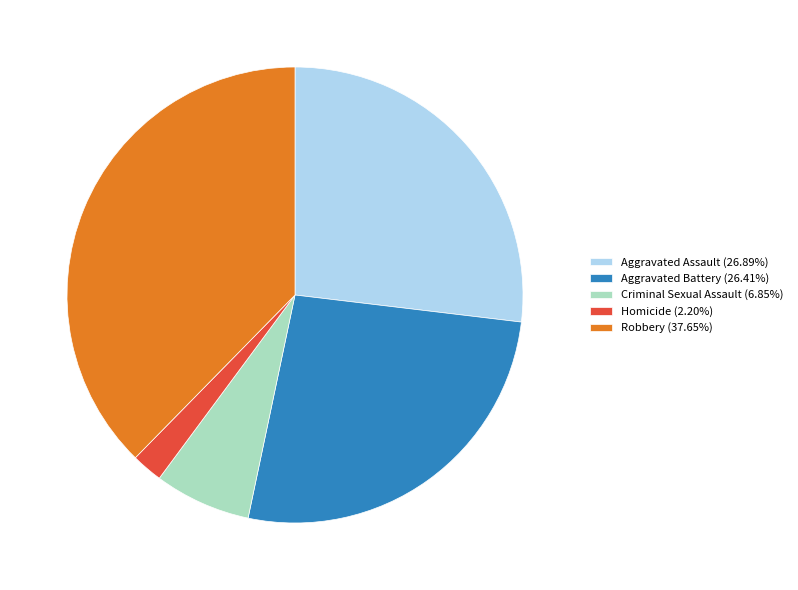

Does any single category account for the majority?

No